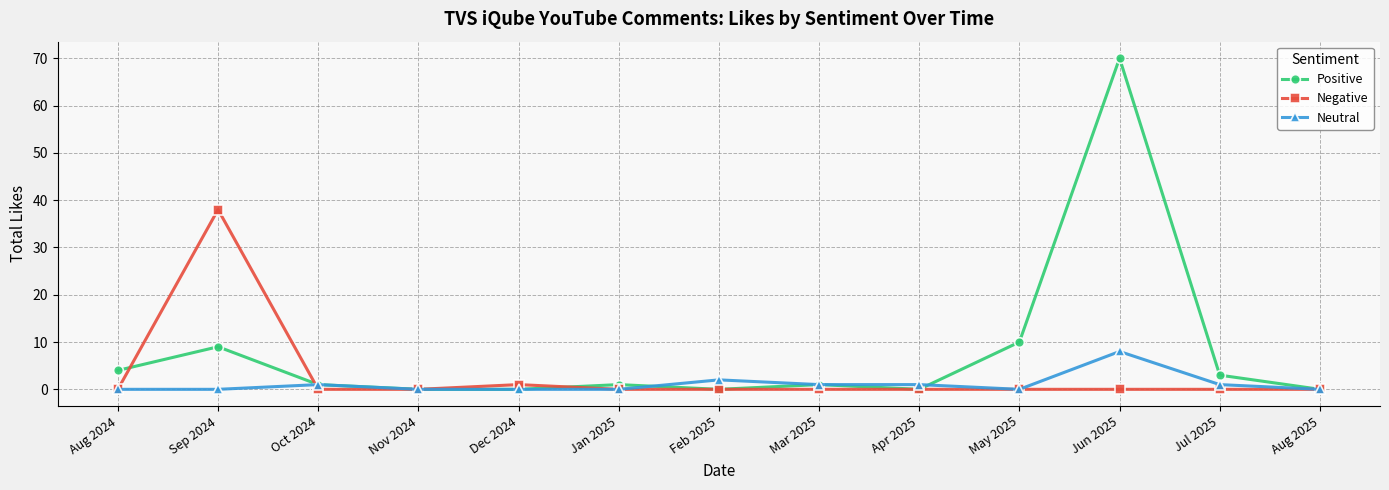

What is the difference between the second highest and minimum values in the Positive series?

10